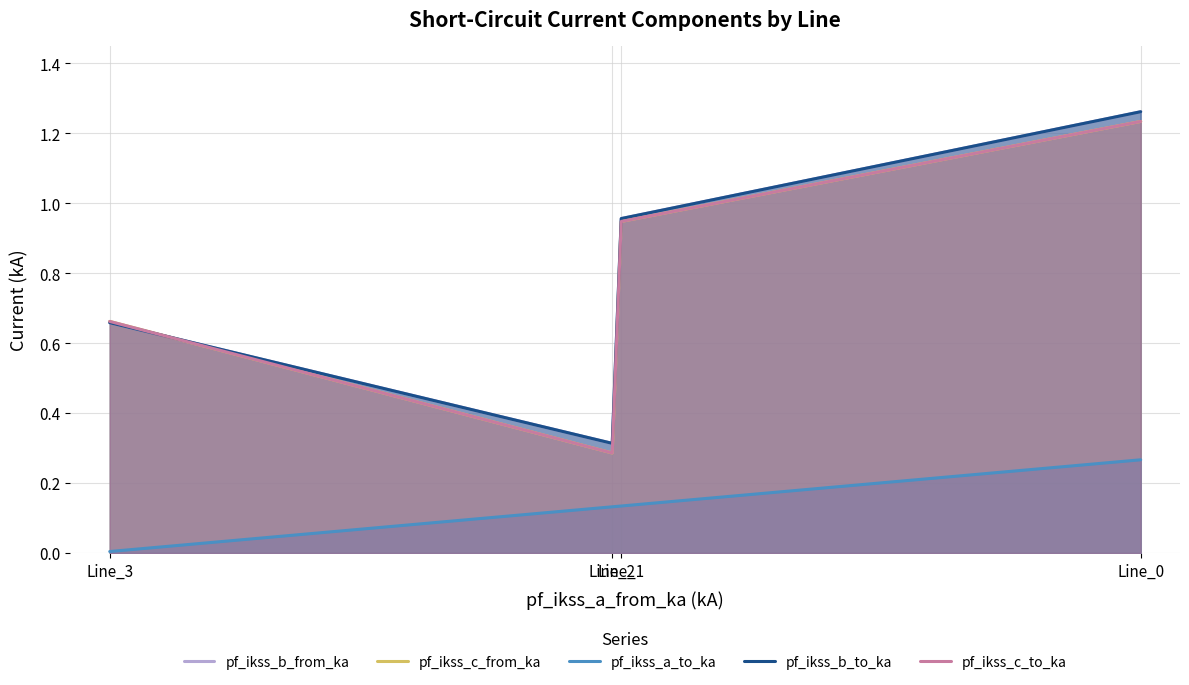

True or false: pf_ikss_c_from_ka and pf_ikss_b_to_ka cross at least once.

True